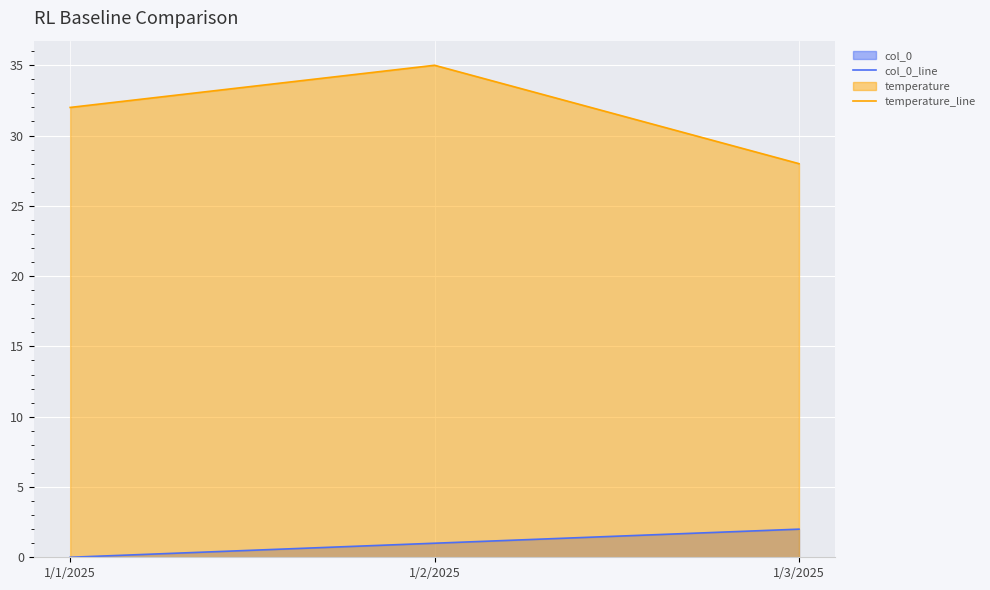

Which category has the lowest value in the col_0_line series?

1/1/2025